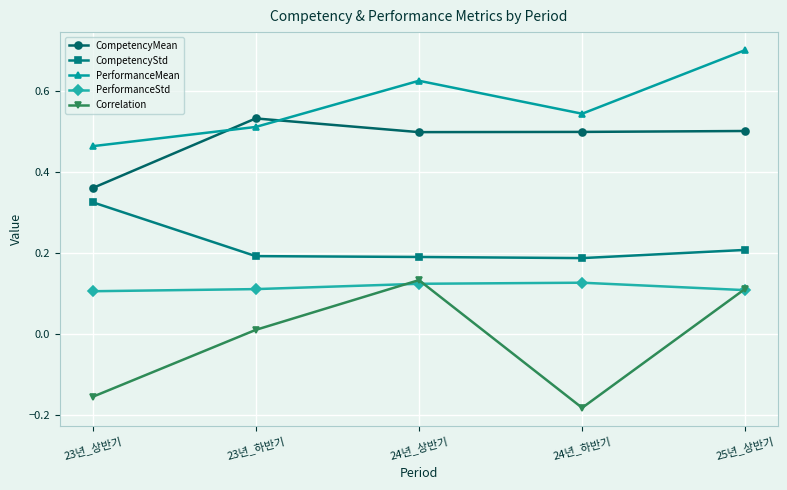

Where is the first local maximum for CompetencyMean?

23년_하반기